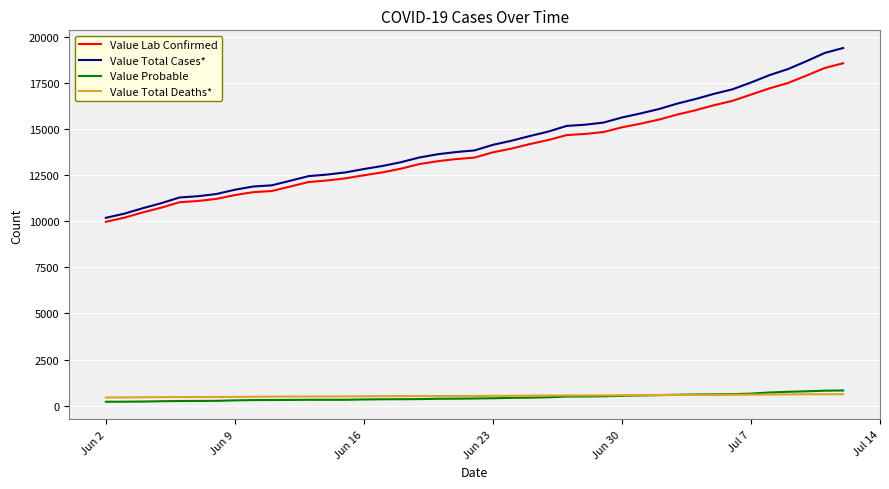

What is the highest value of the Value Probable series?

827